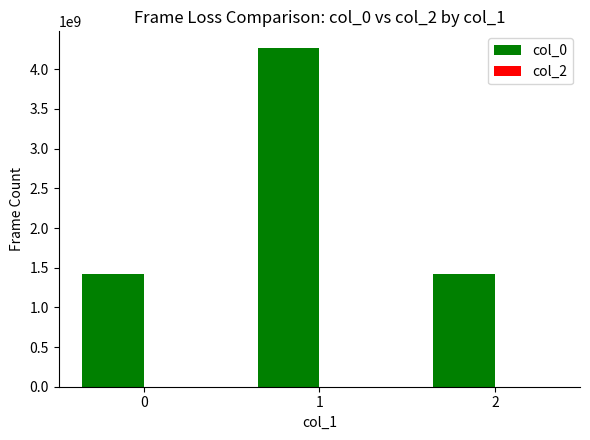

The value at 2 is 1421446517. True or false?

True